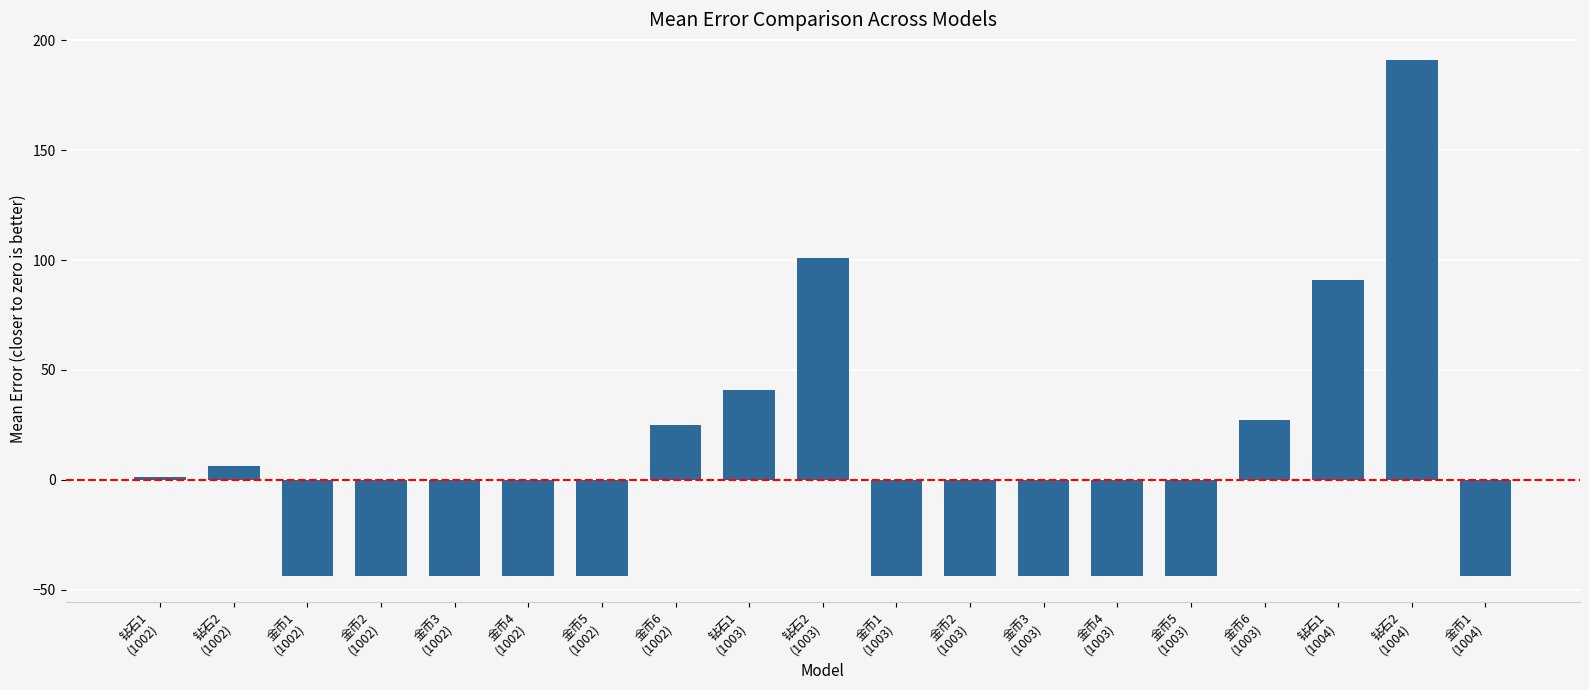

What is the smallest value displayed?

-43.9